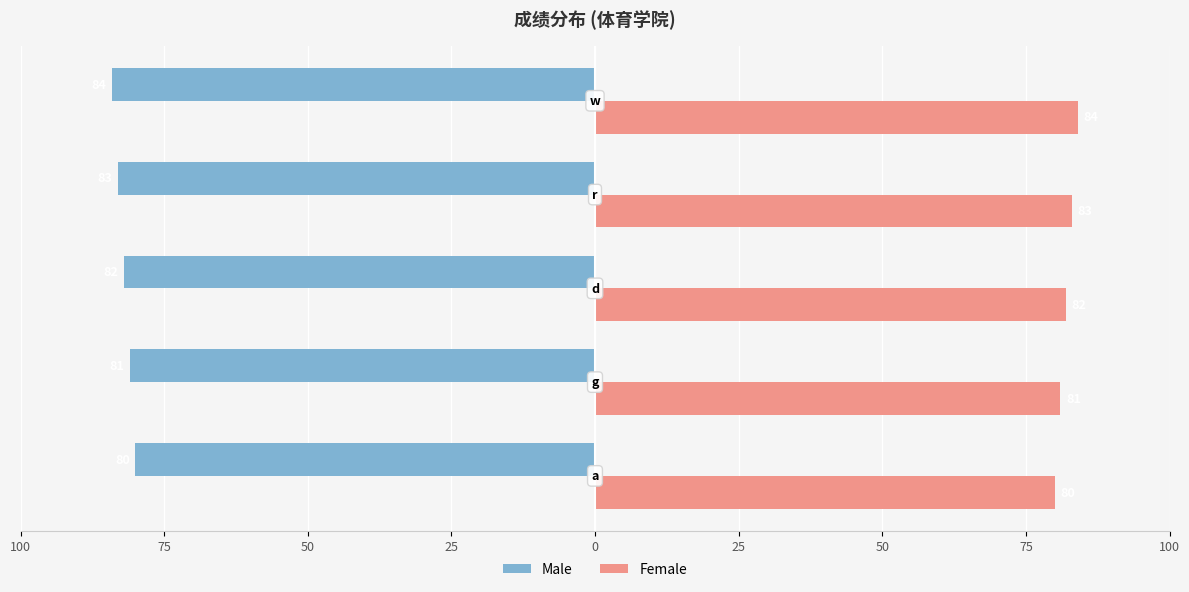

What are all the series names shown in the legend?

Male, Female